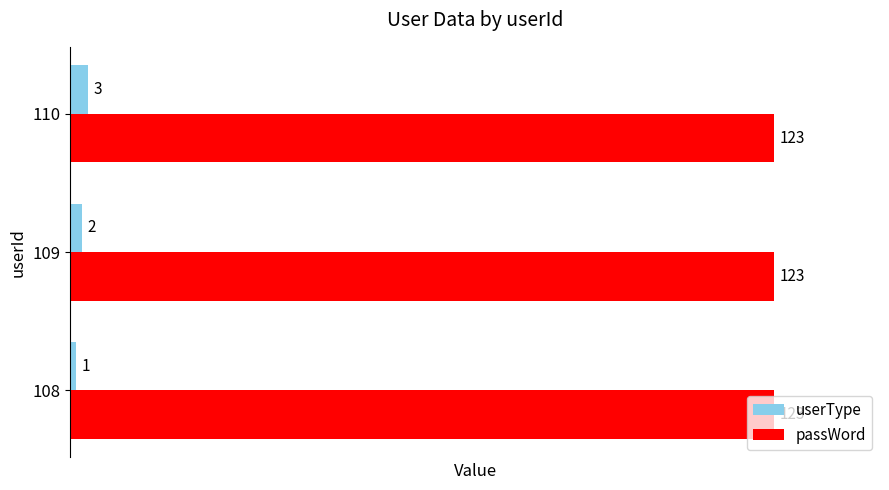

True or false: passWord has a value of 123 at 110.

True